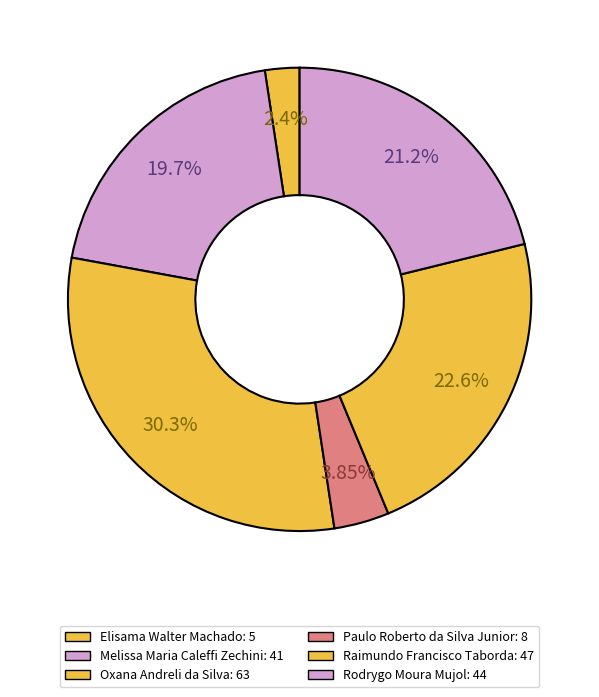

What percentage is the Melissa Maria Caleffi Zechini slice, to the nearest percent?

20%